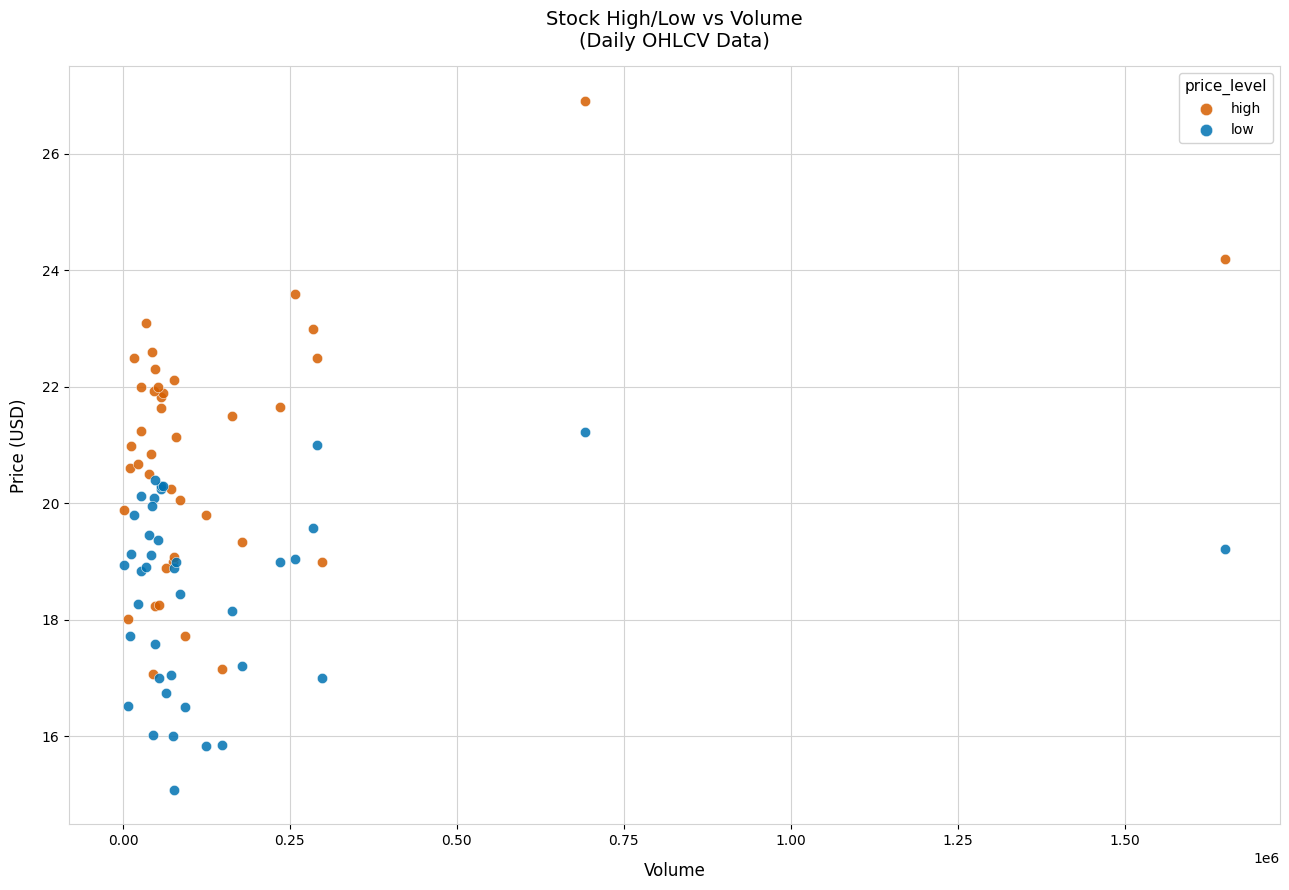

What are all the series names shown in the legend?

high, low